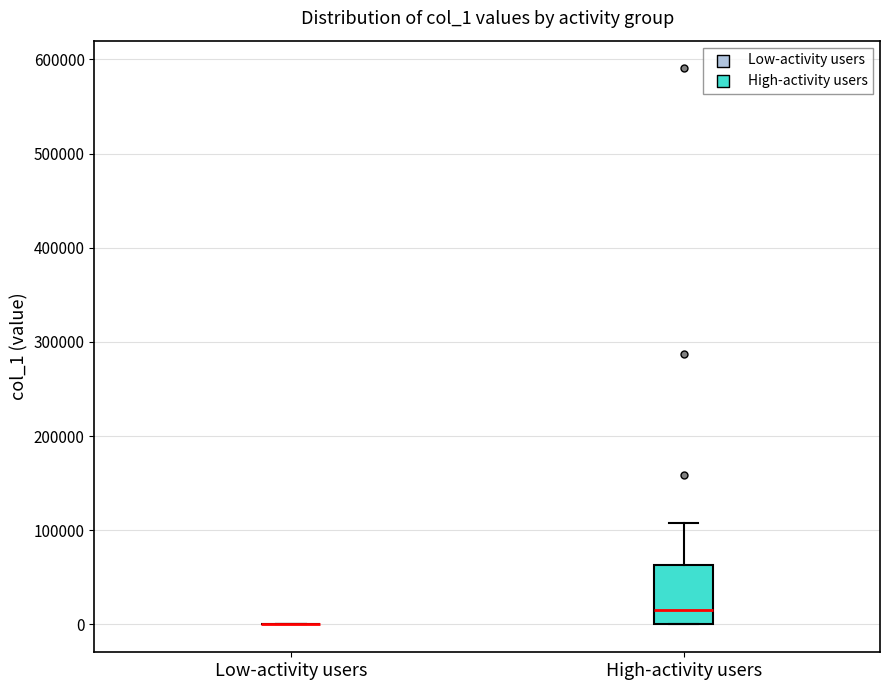

Comparing the boxes themselves (not the whiskers), which one is the tallest?

High-activity users